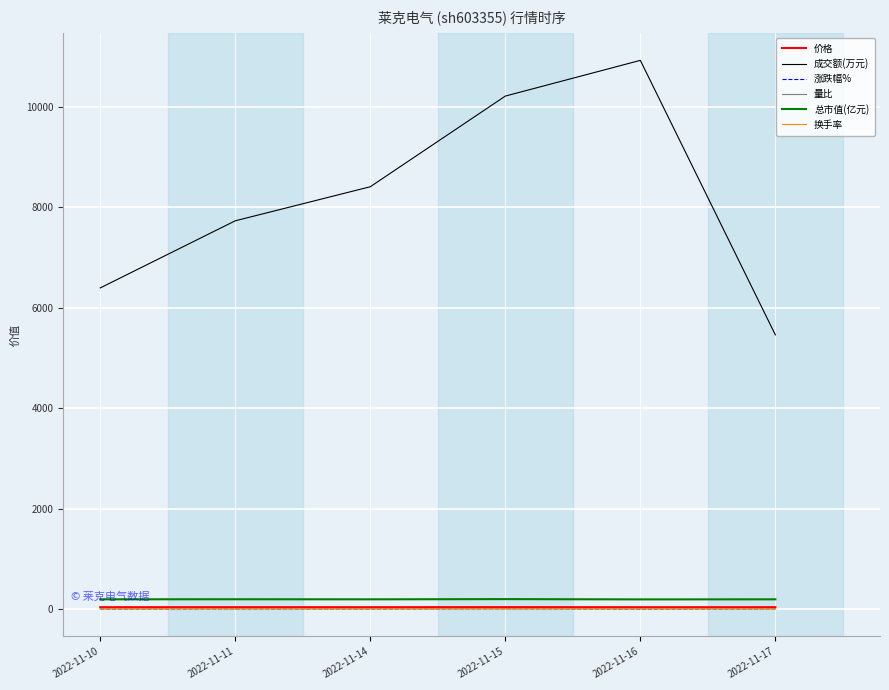

At how many categories does at least one series exceed 4639?

6